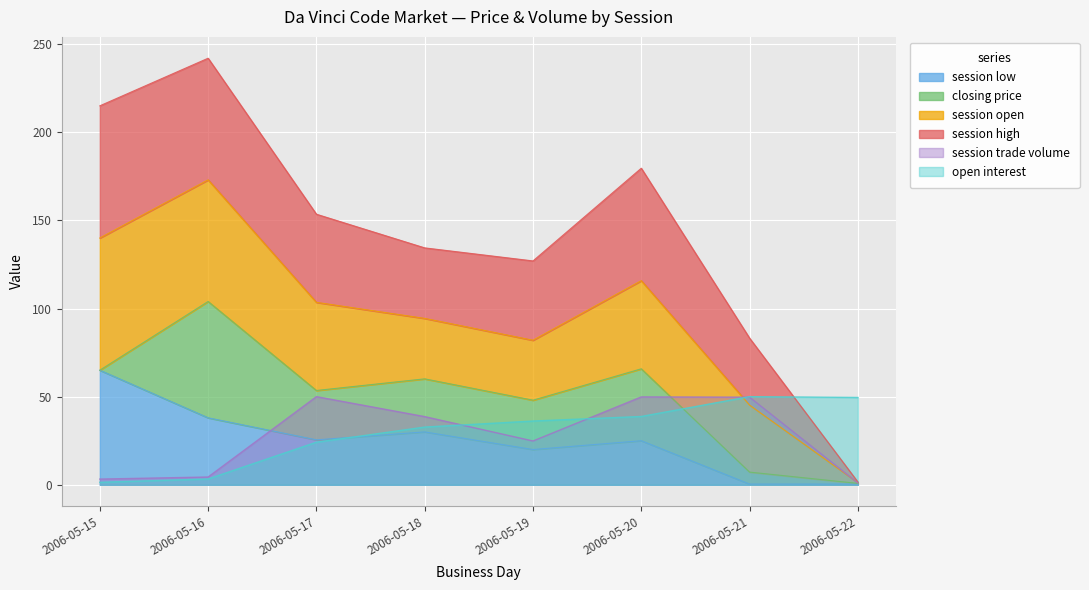

What is the highest value of the open interest series?

50.0